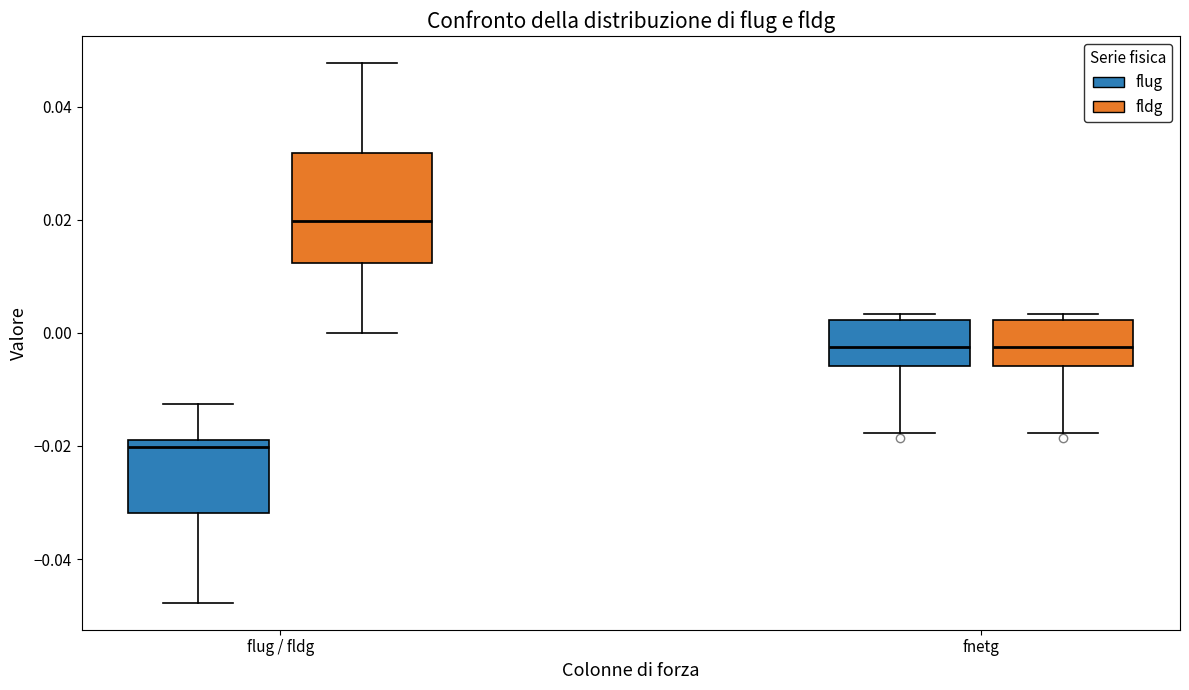

Reading left to right, transcribe this box plot: for each box, give where its median line is, the range the box spans, and where its two whiskers end, as read against the y-axis. The values are not printed on the chart, so give them approximately, as read against the axis.

flug / fldg (flug): median -0.020, box -0.032 to -0.018, whiskers -0.048 to -0.012
flug / fldg (fldg): median 0.020, box 0.012 to 0.032, whiskers 0.000 to 0.048
fnetg (flug): median -0.002, box -0.006 to 0.002, whiskers -0.018 to 0.004
fnetg (fldg): median -0.002, box -0.006 to 0.002, whiskers -0.018 to 0.004